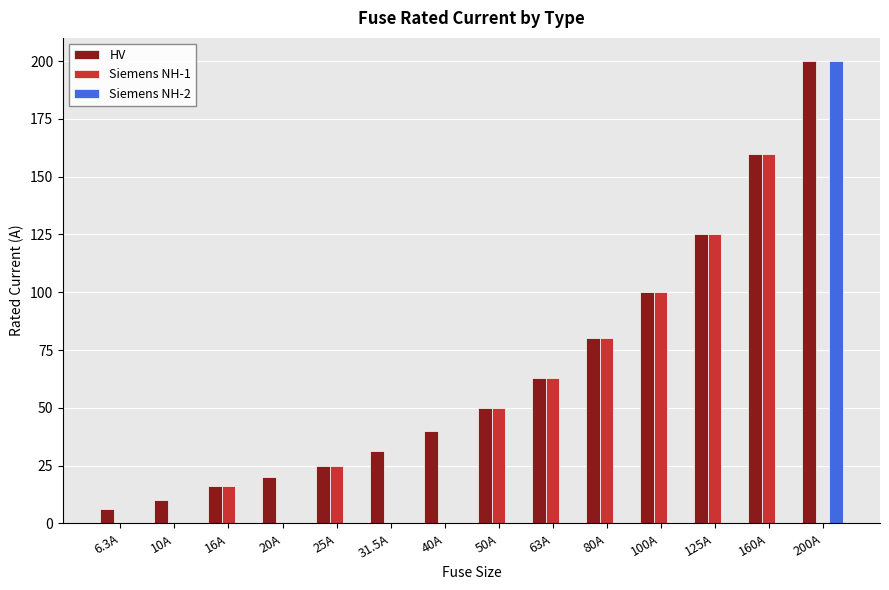

The HV series shows 67.8 at 100A. True or false?

False